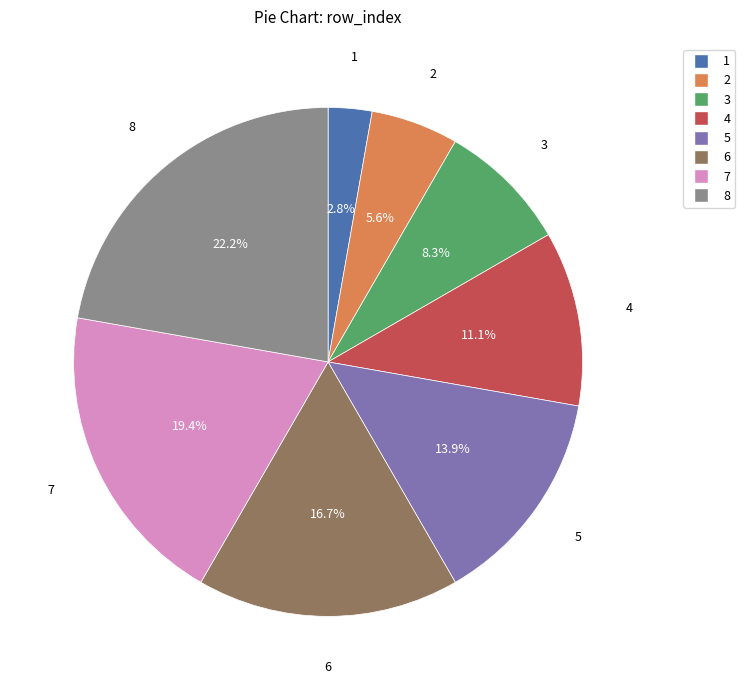

Is there a majority slice in this chart?

No